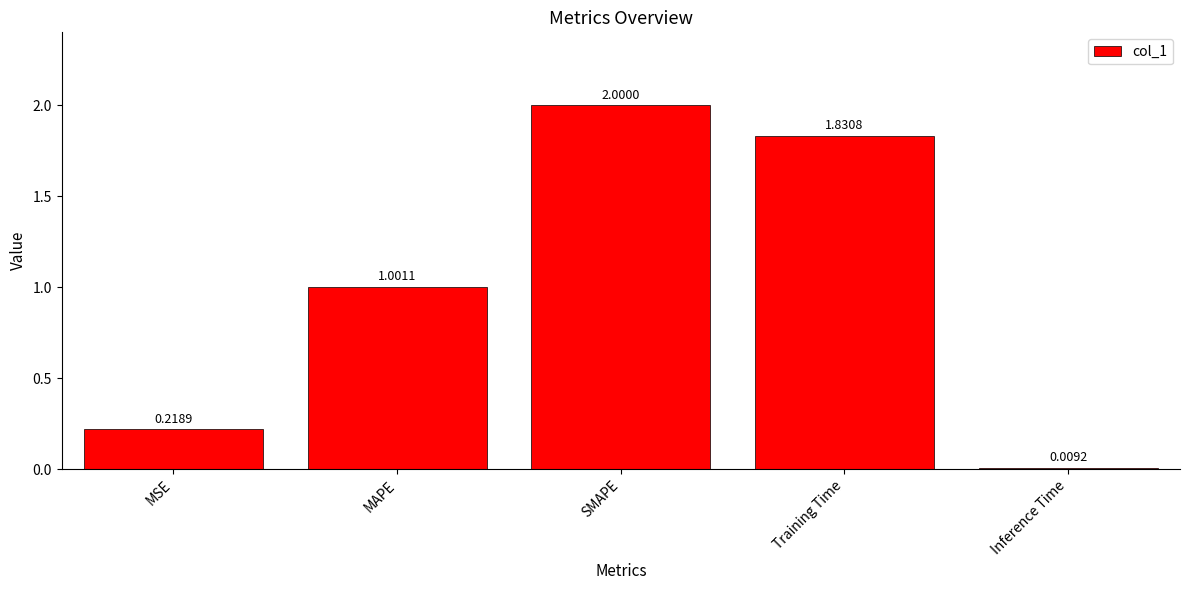

What is the label of the 2nd bar from the left?

MAPE